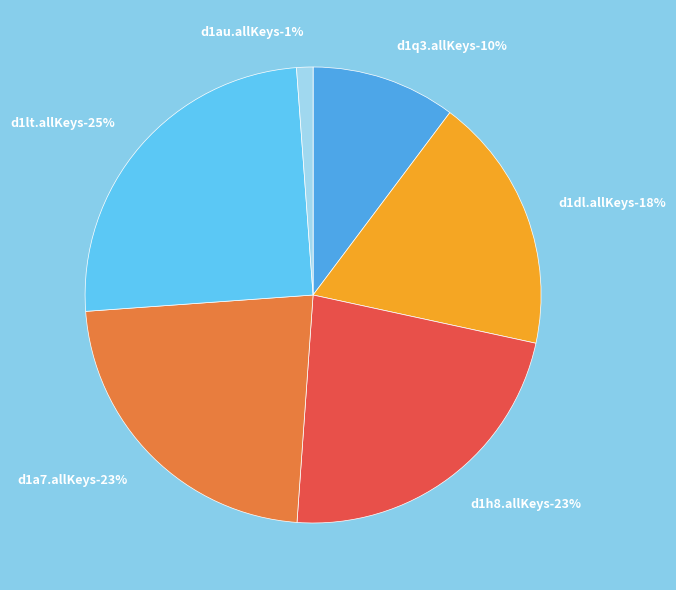

What percentage do d1dl.allKeys and d1h8.allKeys together represent?

40.9%